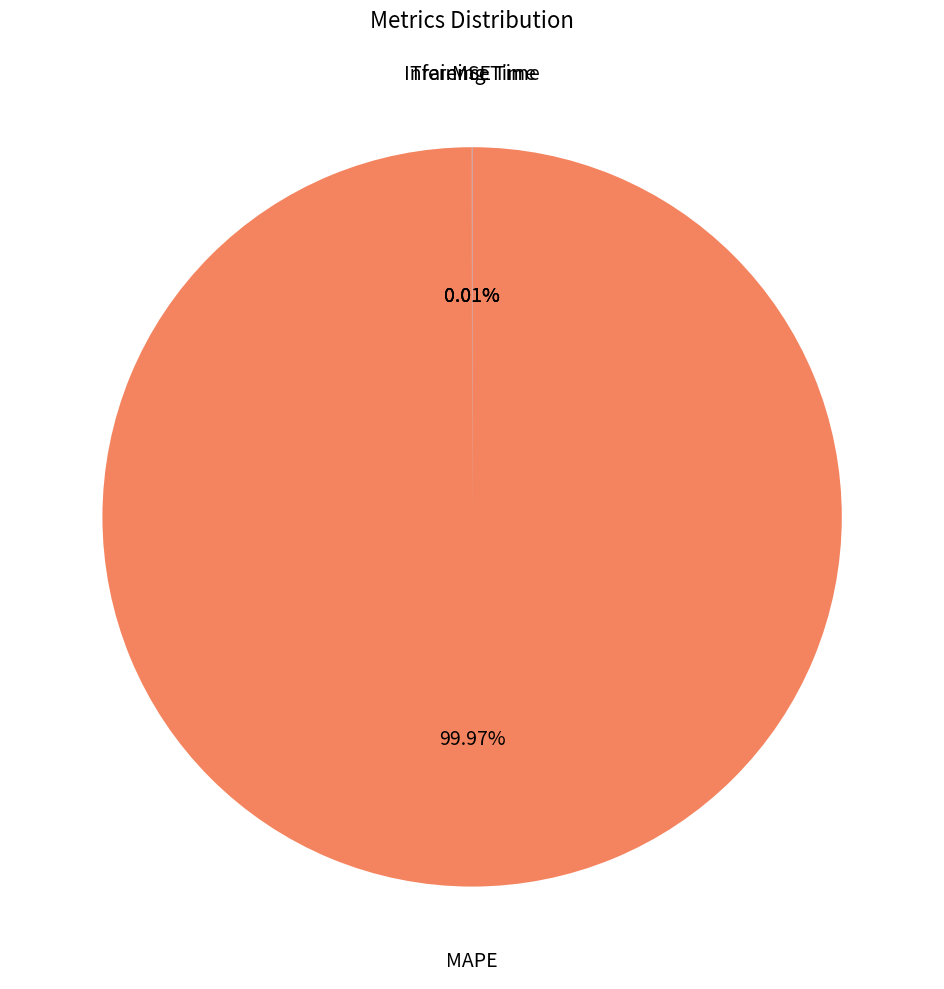

What is the smallest slice in the pie chart?

Inference Time